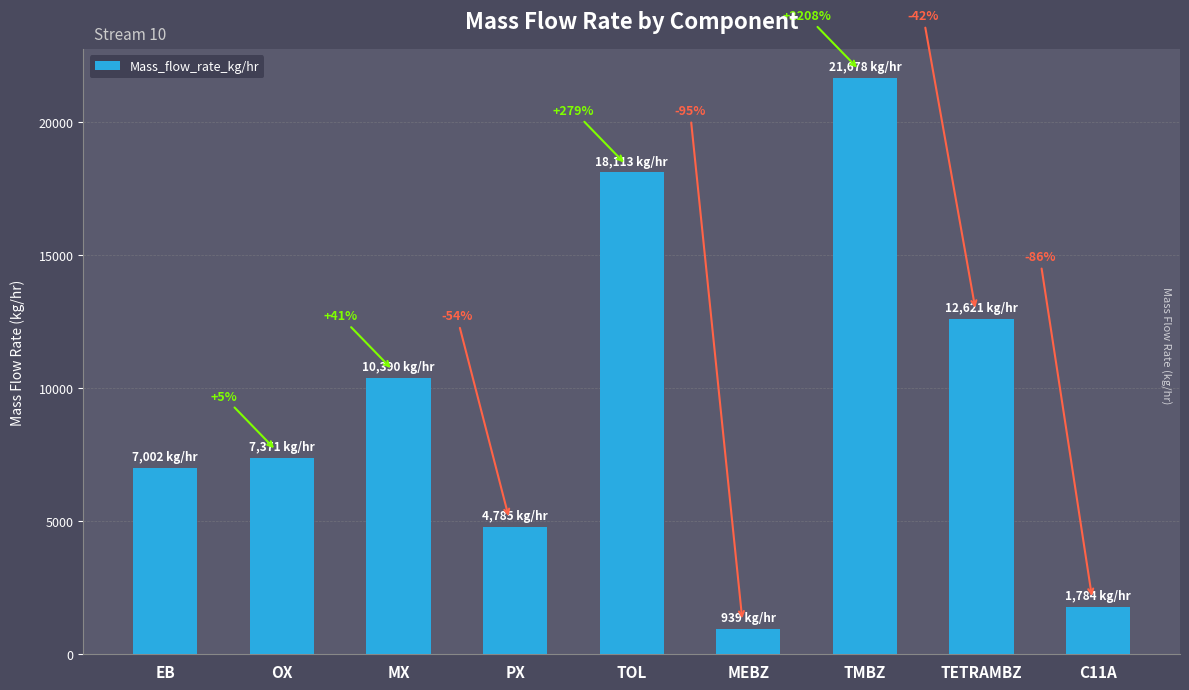

List the labels in order of value, largest first.

TMBZ, TOL, TETRAMBZ, MX, OX, EB, PX, C11A, MEBZ